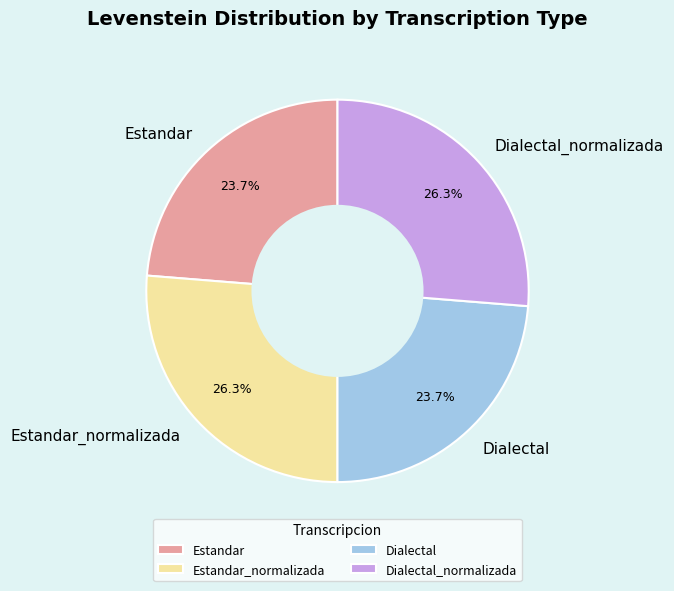

Does any single category account for the majority?

No